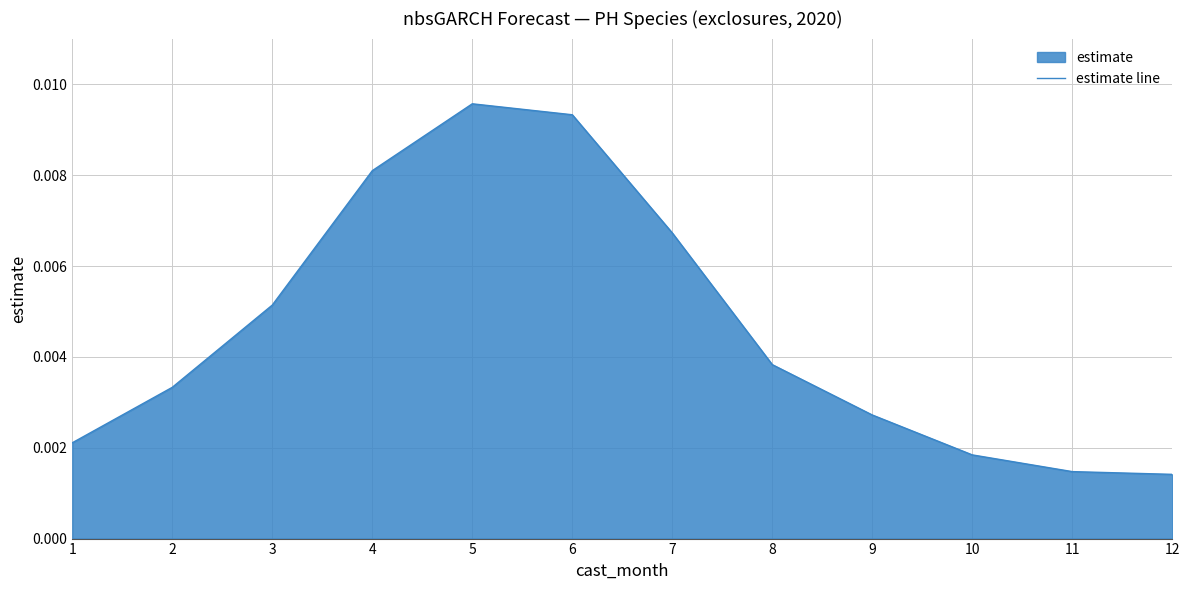

The value at 2 is 0.0. True or false?

False